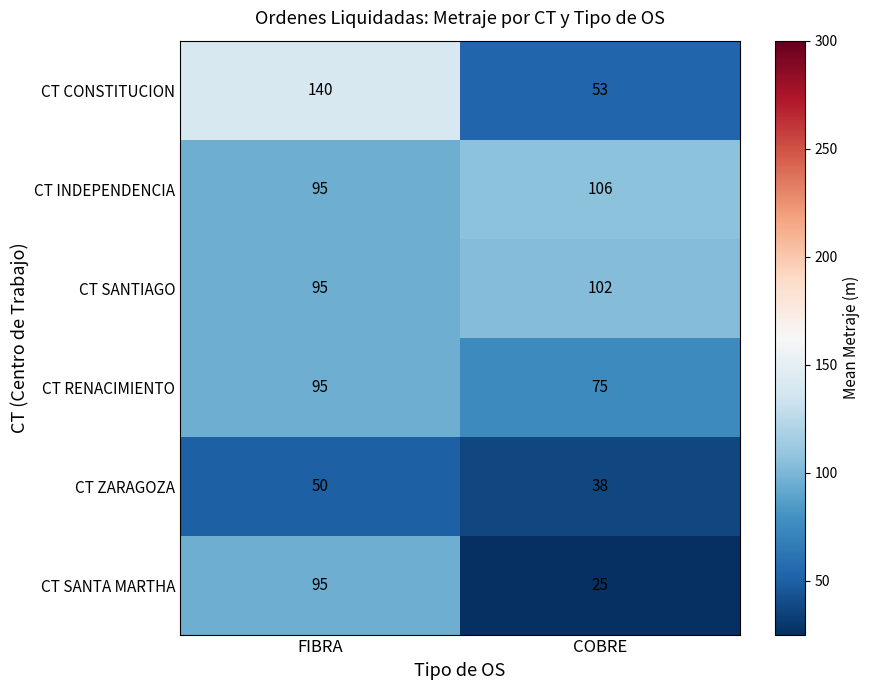

The value of CT SANTA MARTHA at COBRE is 14. True or false?

False